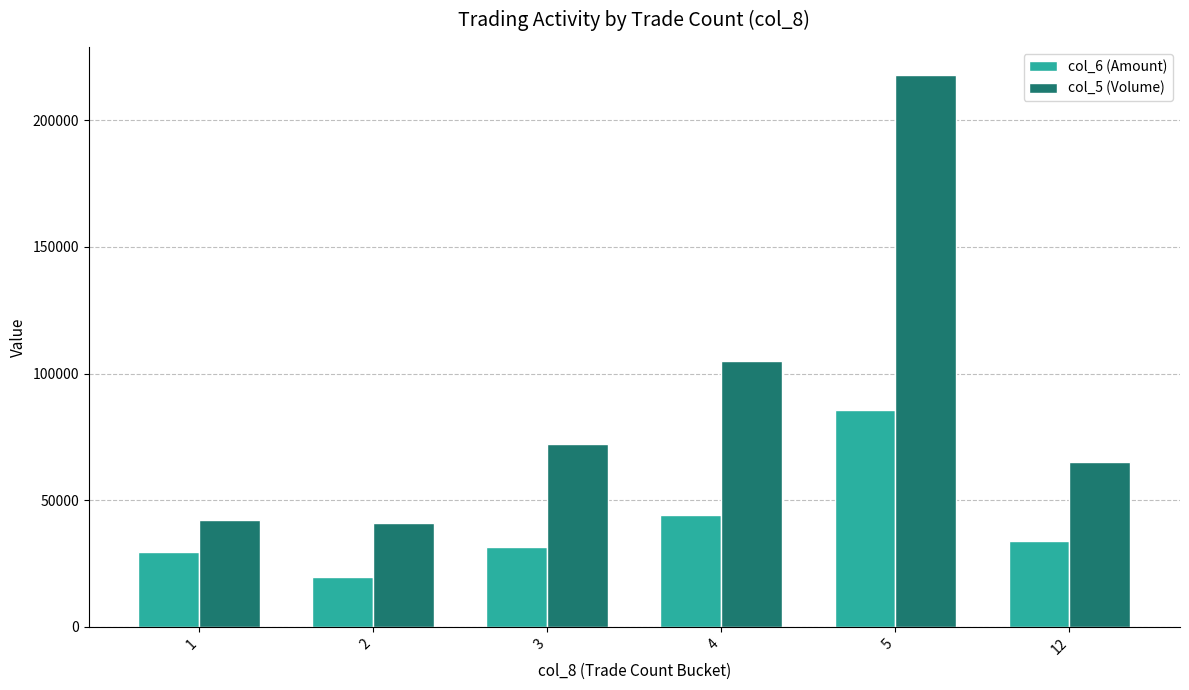

Reading left to right, extract all data points from this chart.

col_6 (Amount): 29650	19710	31690	44110	85670	33770
col_5 (Volume): 42000	41000	72000	105000	218000	65000